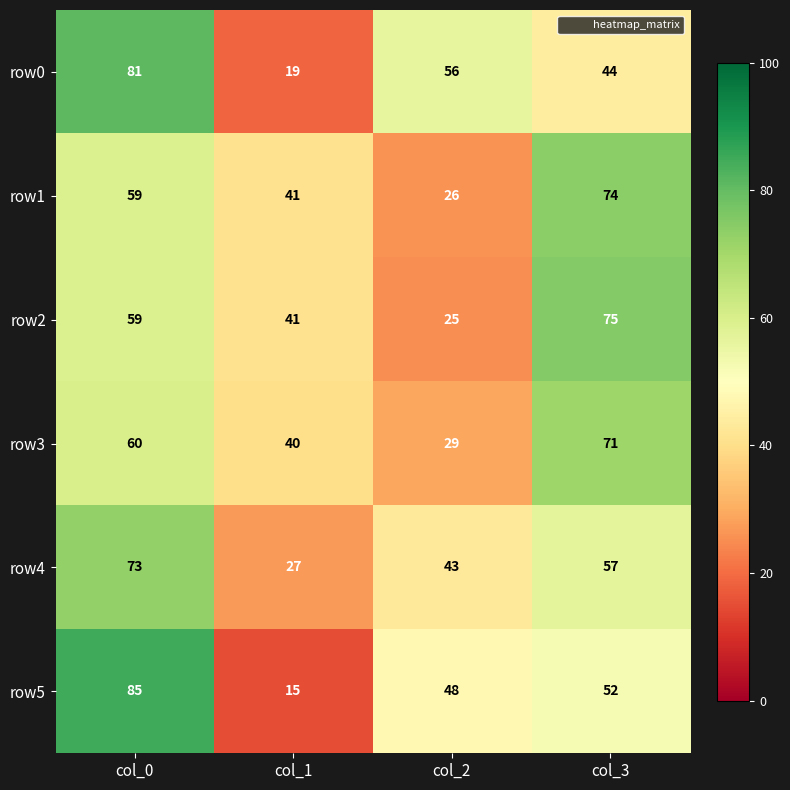

Where is row4 nearest to the value 50?

col_2